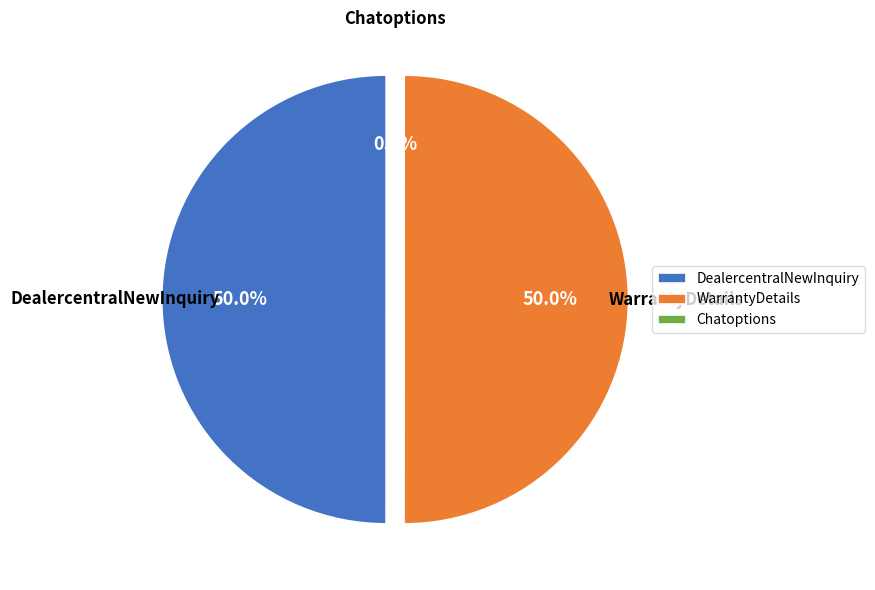

The WarrantyDetails slice represents 43% of the pie. True or false?

False